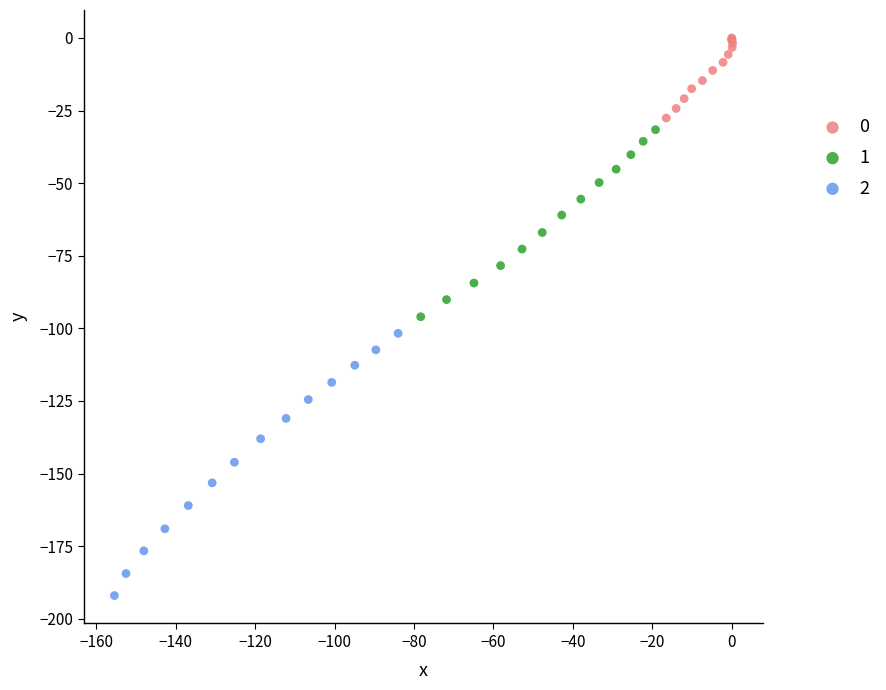

Which series reaches the maximum Y coordinate?

0